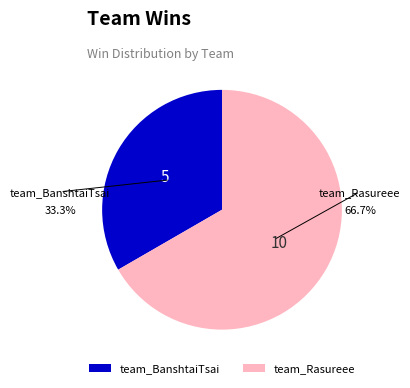

To the nearest percent, what portion does team_Rasureee represent?

67%